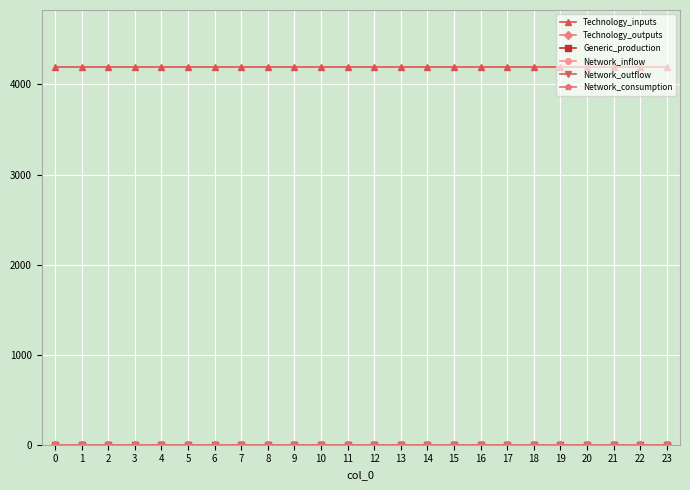

What is the greatest value displayed?

4196.8